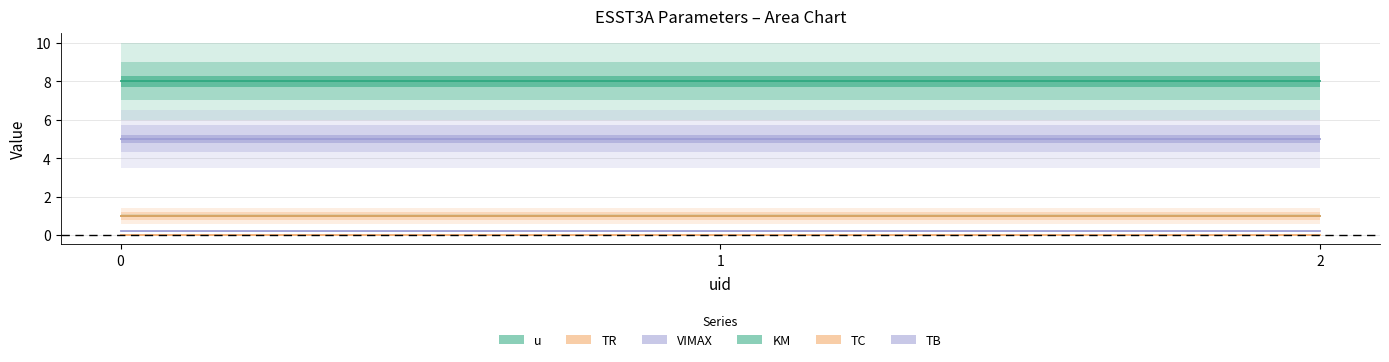

Which series has the largest range (max minus min)?

u